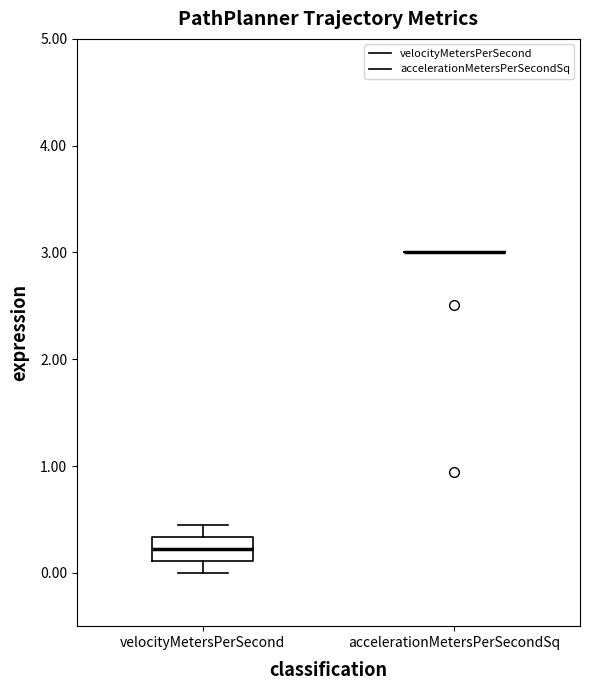

Reading left to right, read every box against the y-axis: the position of its median line, the range the box covers, and the ends of its whiskers. The values are not printed on the chart, so give them approximately, as read against the axis.

velocityMetersPerSecond: median 0.2, box 0.1 to 0.3, whiskers 0.0 to 0.4
accelerationMetersPerSecondSq: box collapsed to a line at 3.0, whiskers 3.0 to 3.0